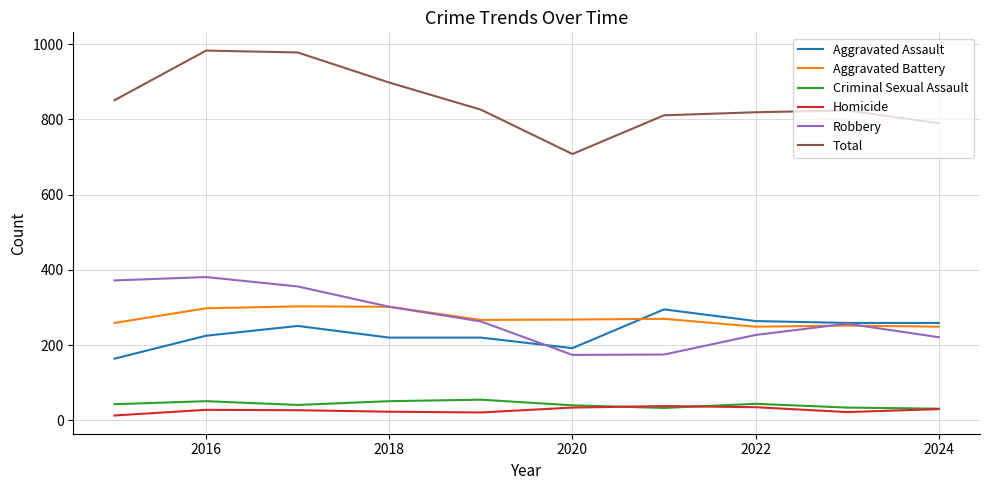

True or false: Total and Aggravated Assault cross at least once.

False